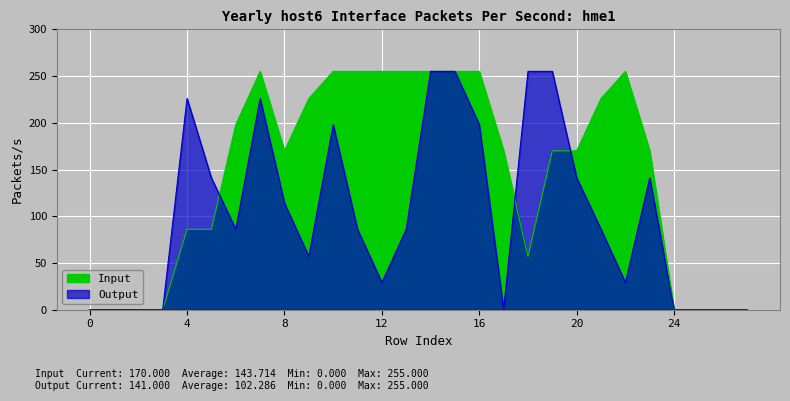

At how many categories does at least one series exceed 50?

20